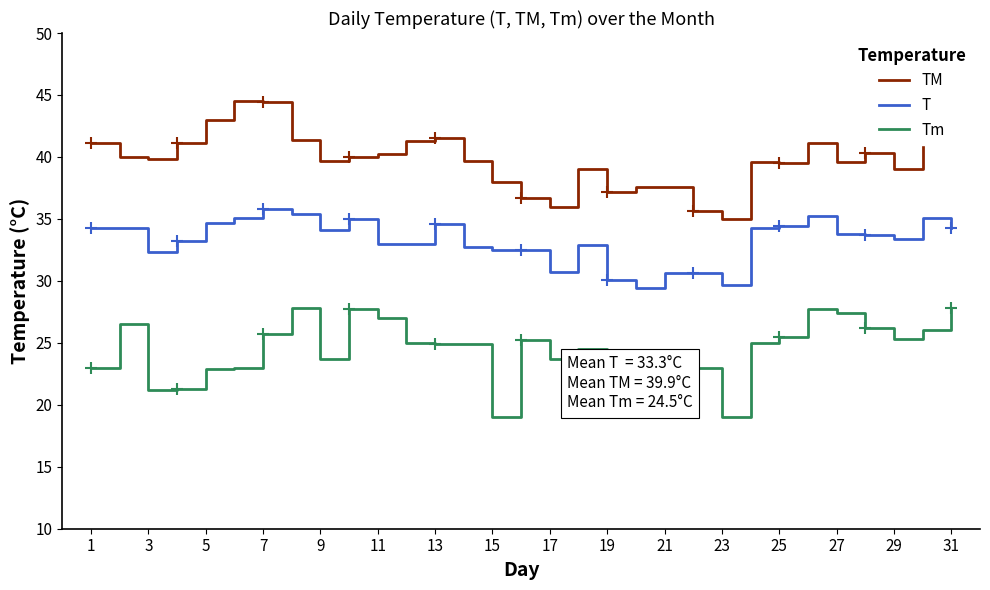

Does the chart have visible grid lines?

No